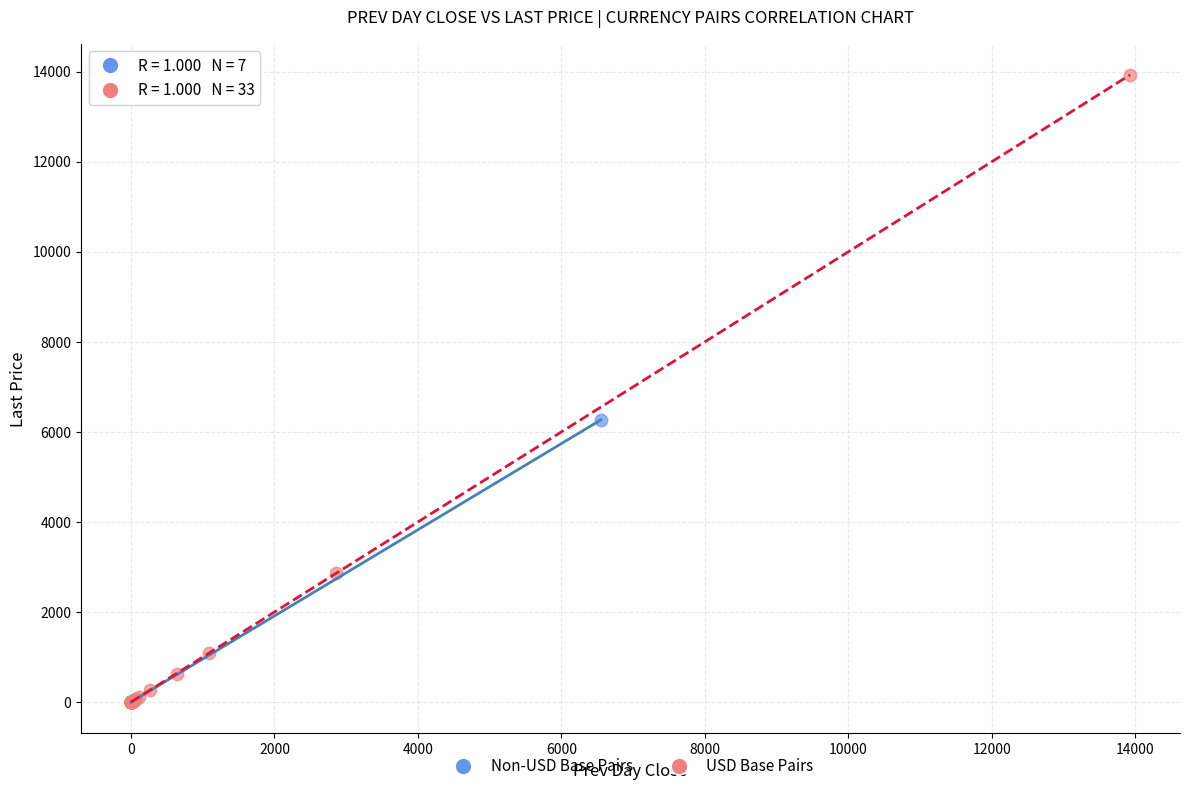

What are all the series names shown in the legend?

Non-USD Base Pairs, USD Base Pairs